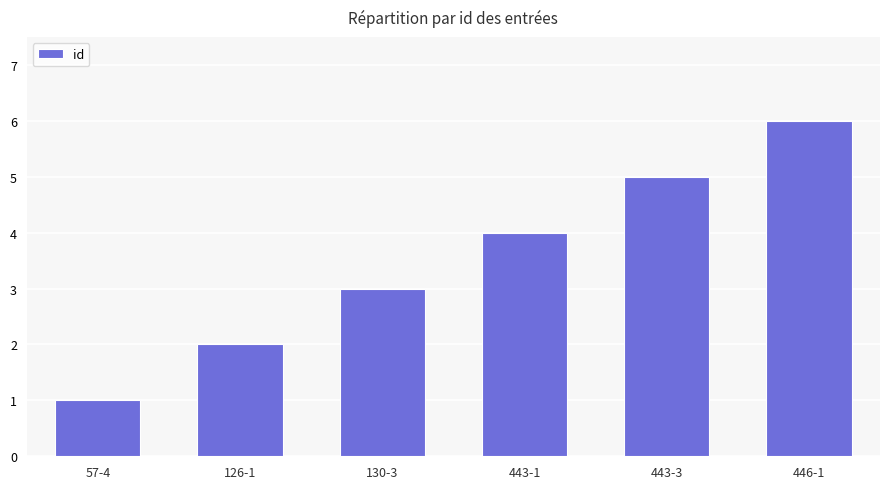

List the labels in order of value, smallest first.

57-4, 126-1, 130-3, 443-1, 443-3, 446-1